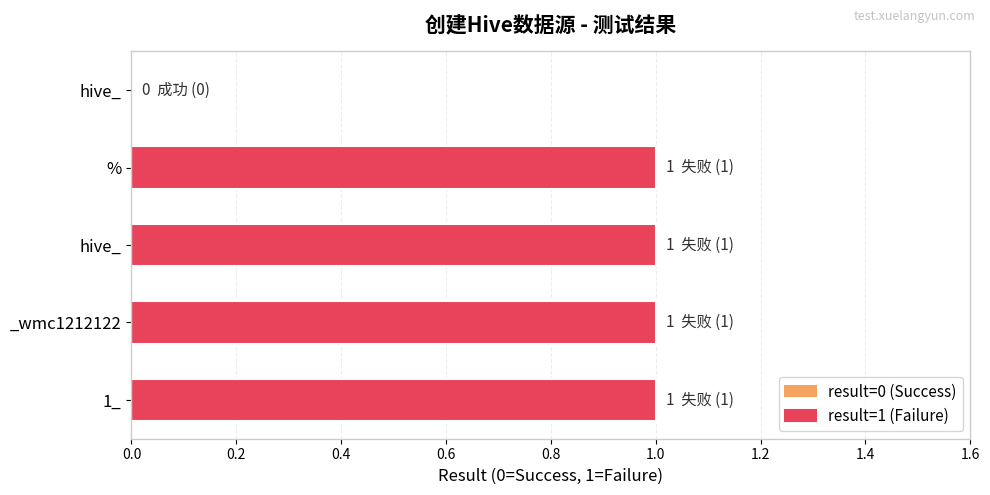

Count the values in the range 1 to 2.

4